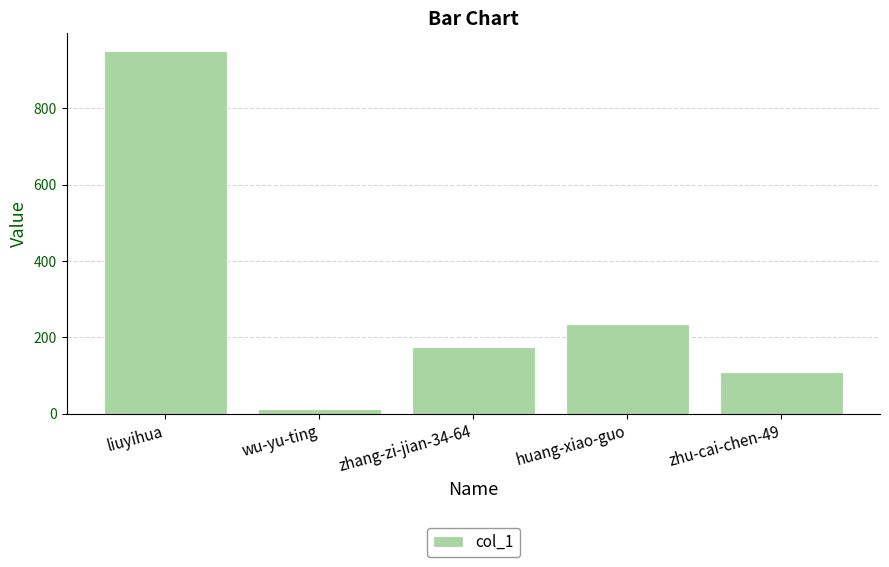

What is the label of the 1st bar from the left?

liuyihua